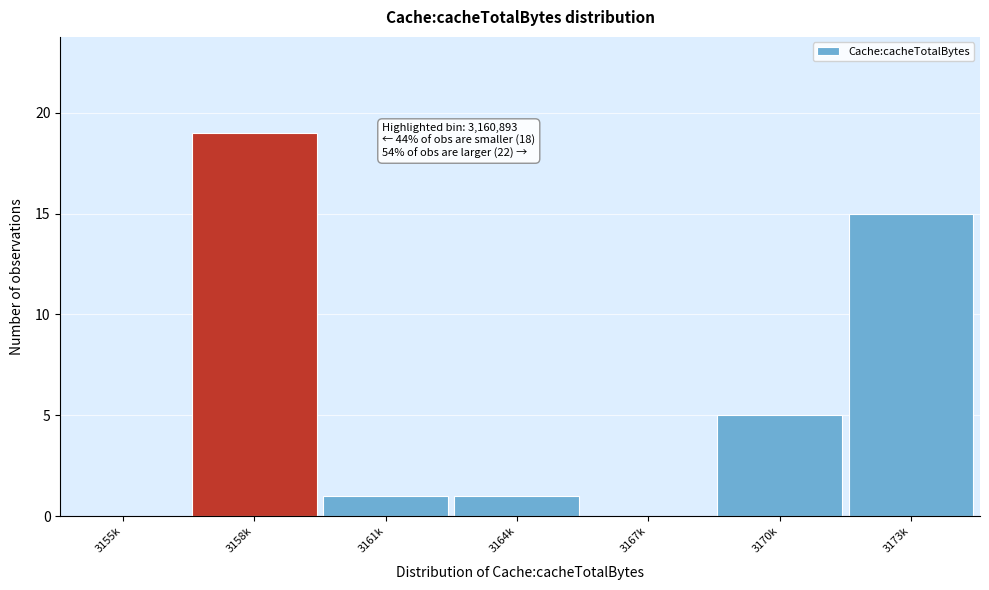

Reading left to right, list all the values displayed in this chart.

3155k=0	3158k=19	3161k=1	3164k=1	3167k=0	3170k=5	3173k=15